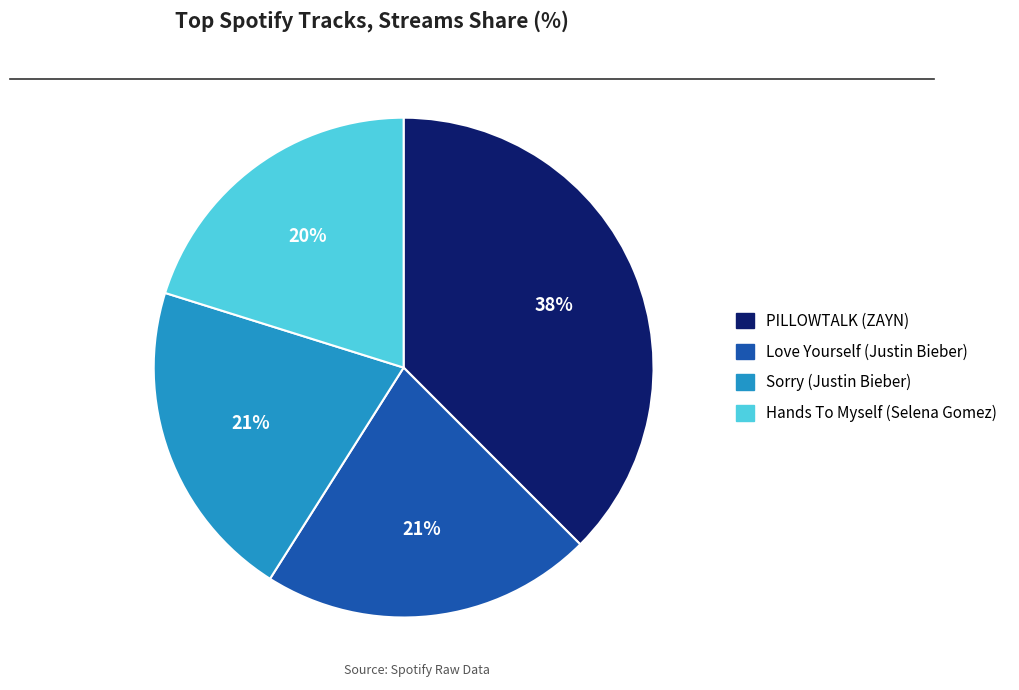

To the nearest percent, what is the difference between the Sorry (Justin Bieber) and PILLOWTALK (ZAYN) slice percentages?

17%